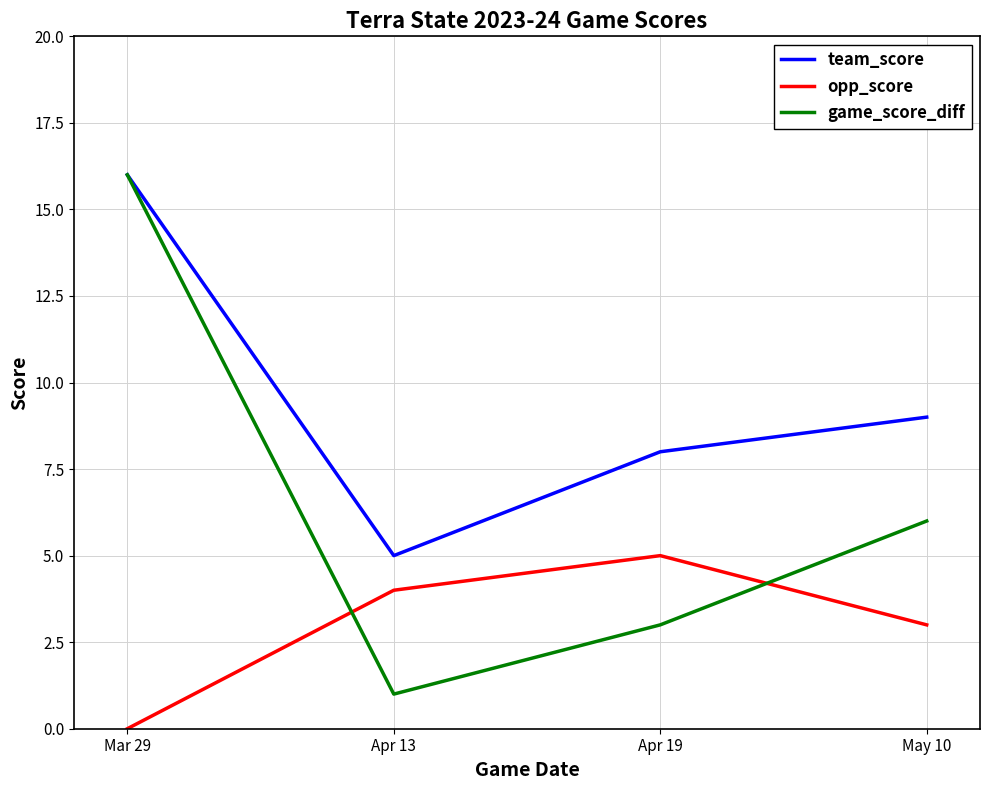

Count the number of categories in the chart.

4